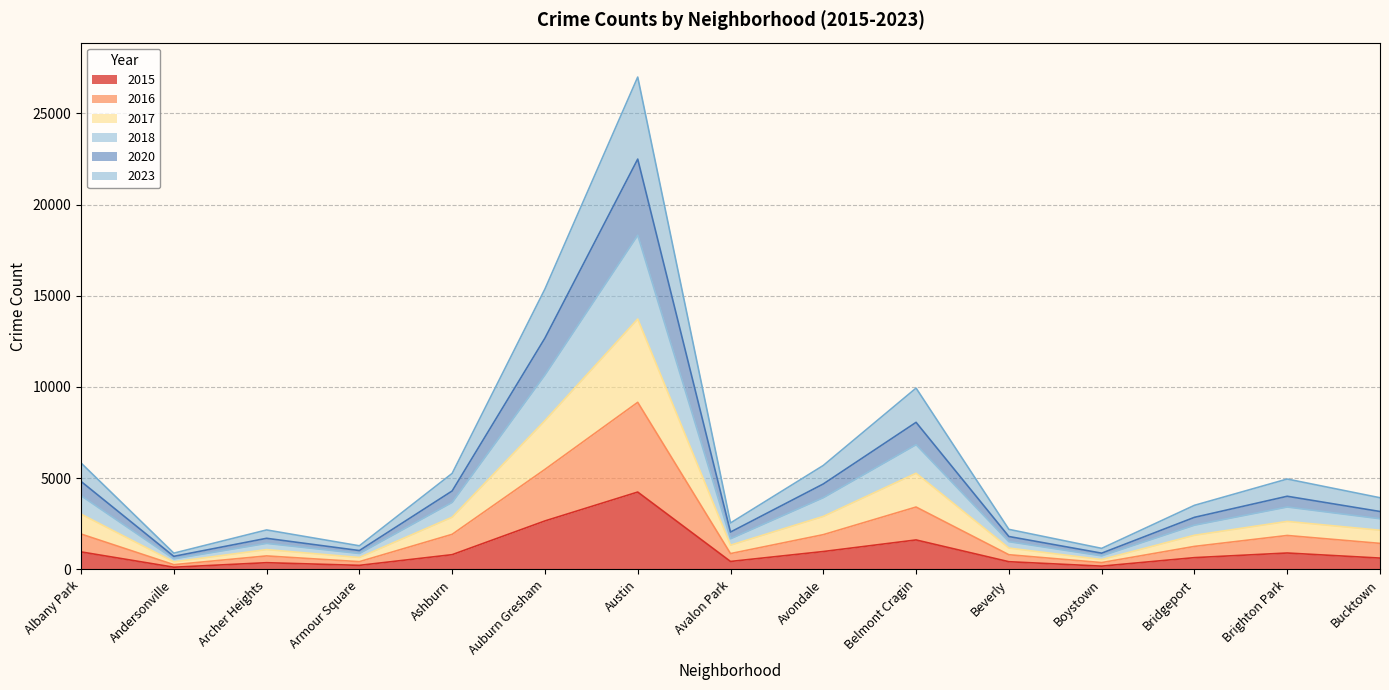

What is the total value across all series at Ashburn?

5262